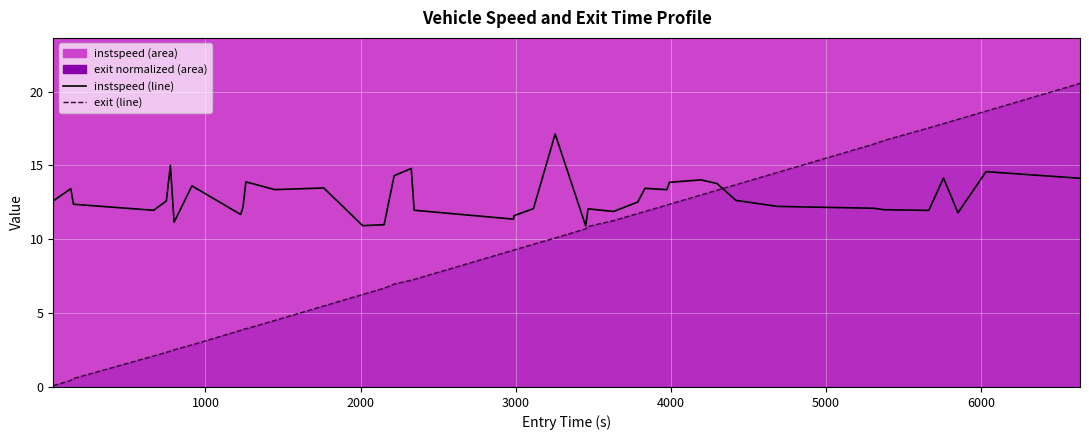

At which label is exit closest to 10?

3255.0